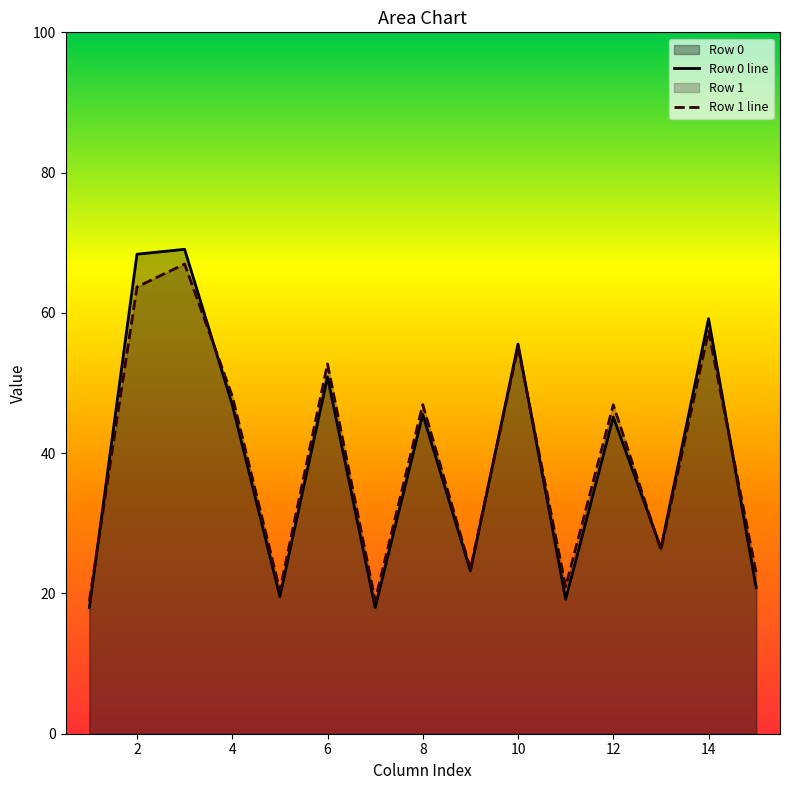

Which series has the widest spread of values?

Row 0 line